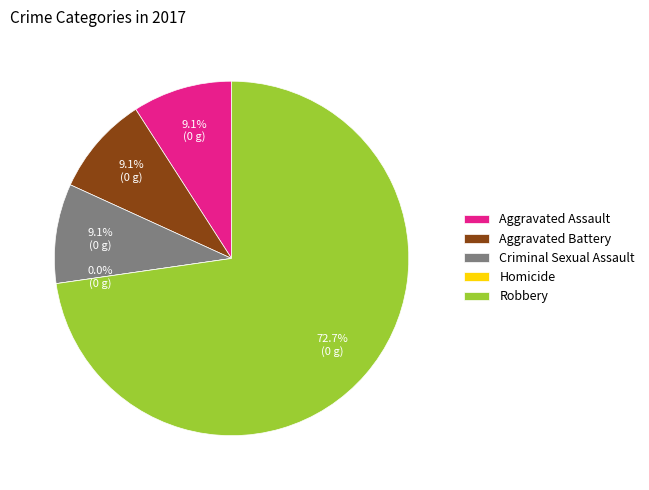

How many slices are in this pie chart?

5